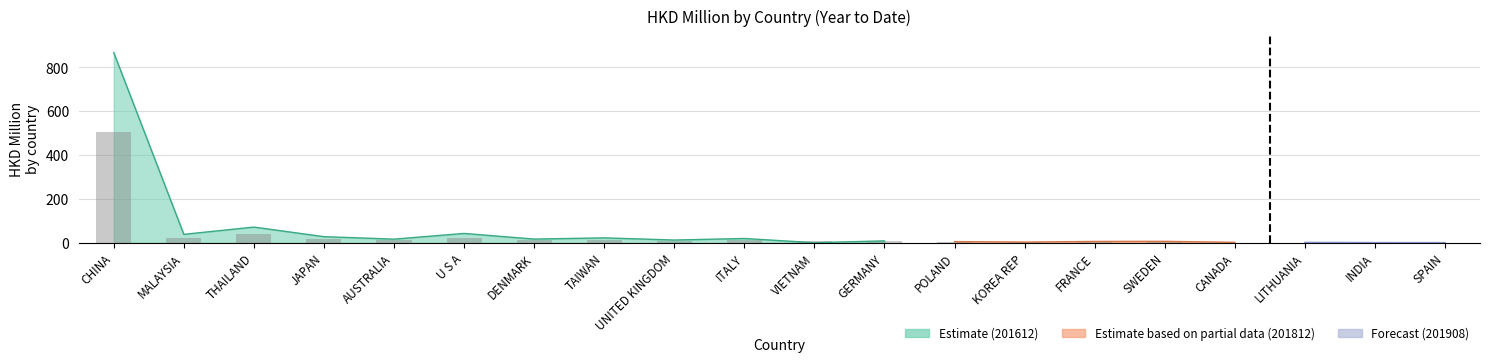

What is the spread (max minus min) of values at SWEDEN?

4.3